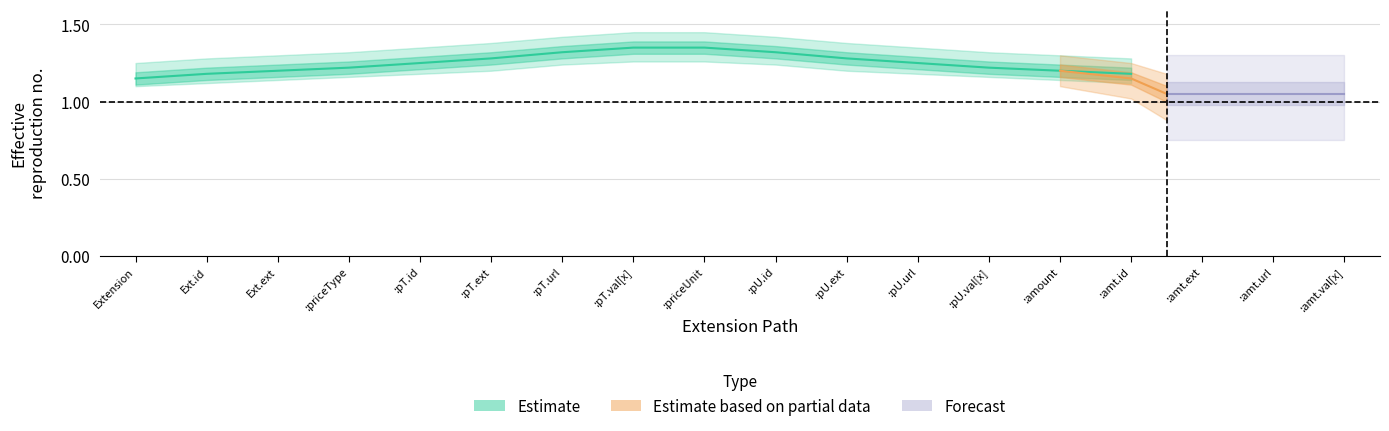

True or false: Base Min and Max intersect in this chart.

False